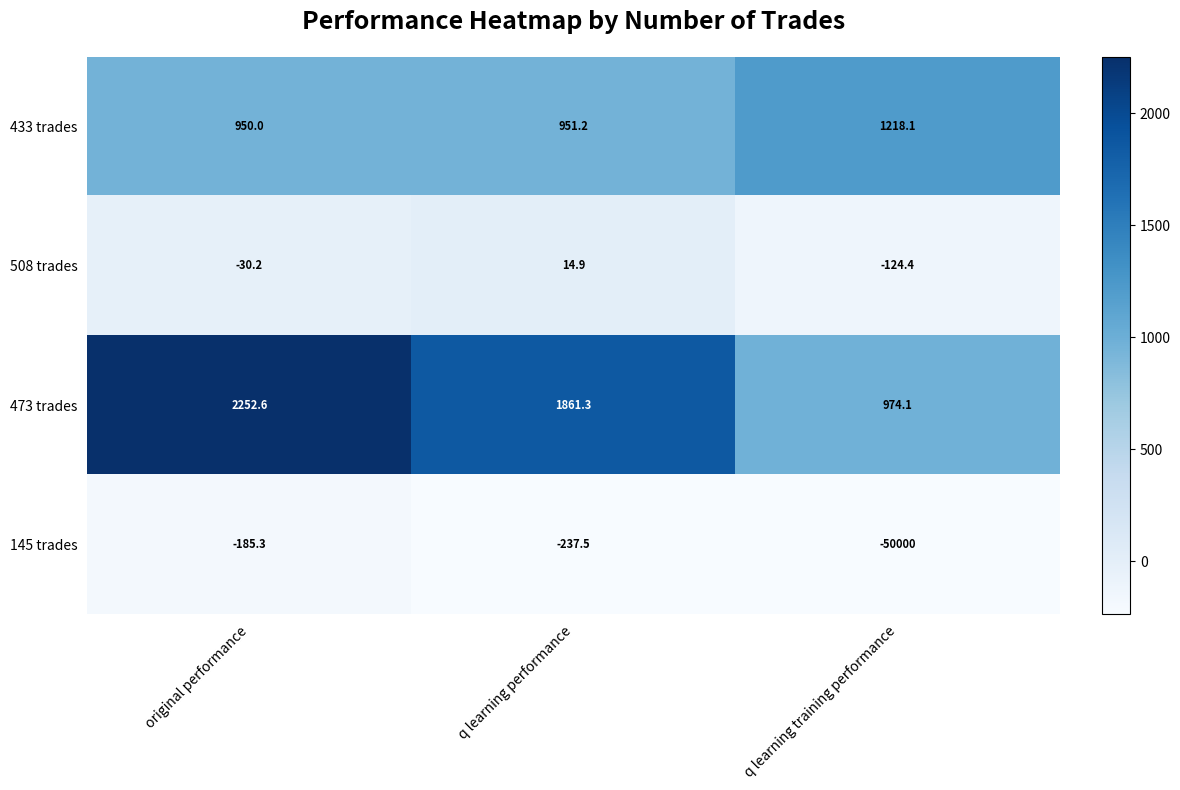

What is the smallest value displayed?

-50000.0